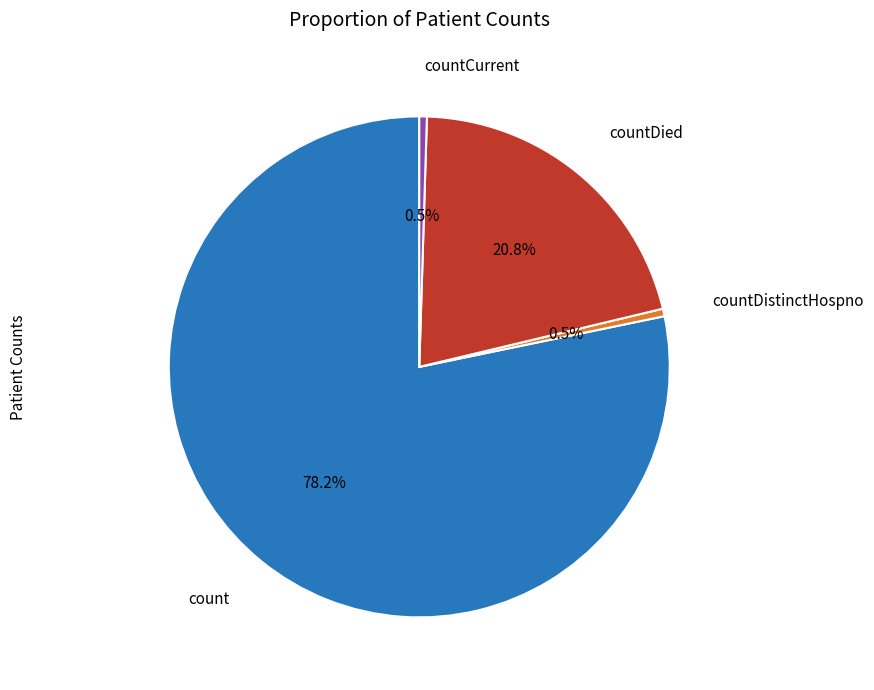

Is there any slice that represents more than half of the pie?

Yes